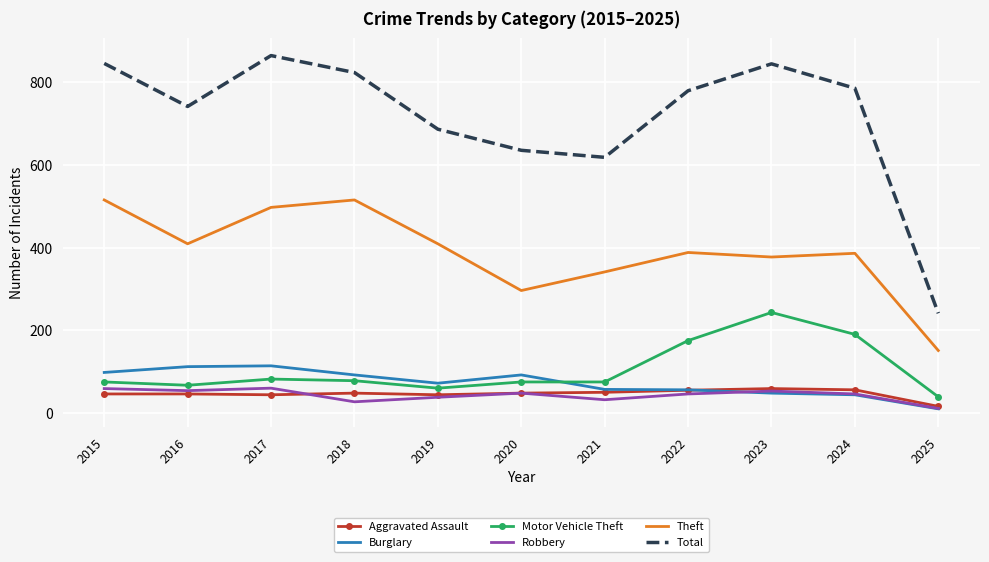

What is the total value across all series at 2015?

1638